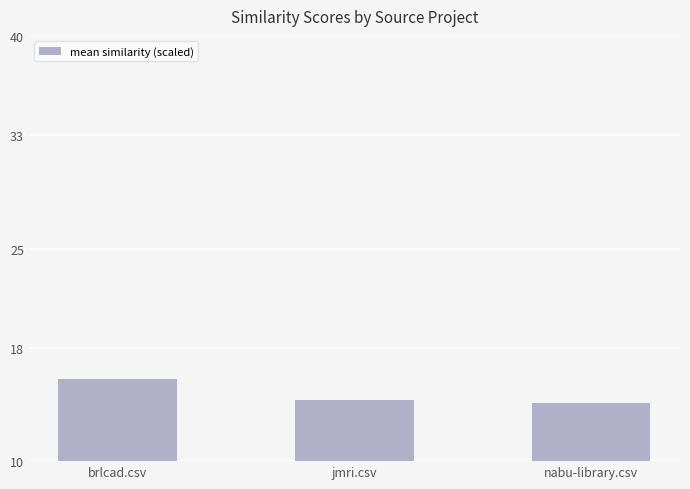

The chart shows a value of 15.8 at brlcad.csv. True or false?

True